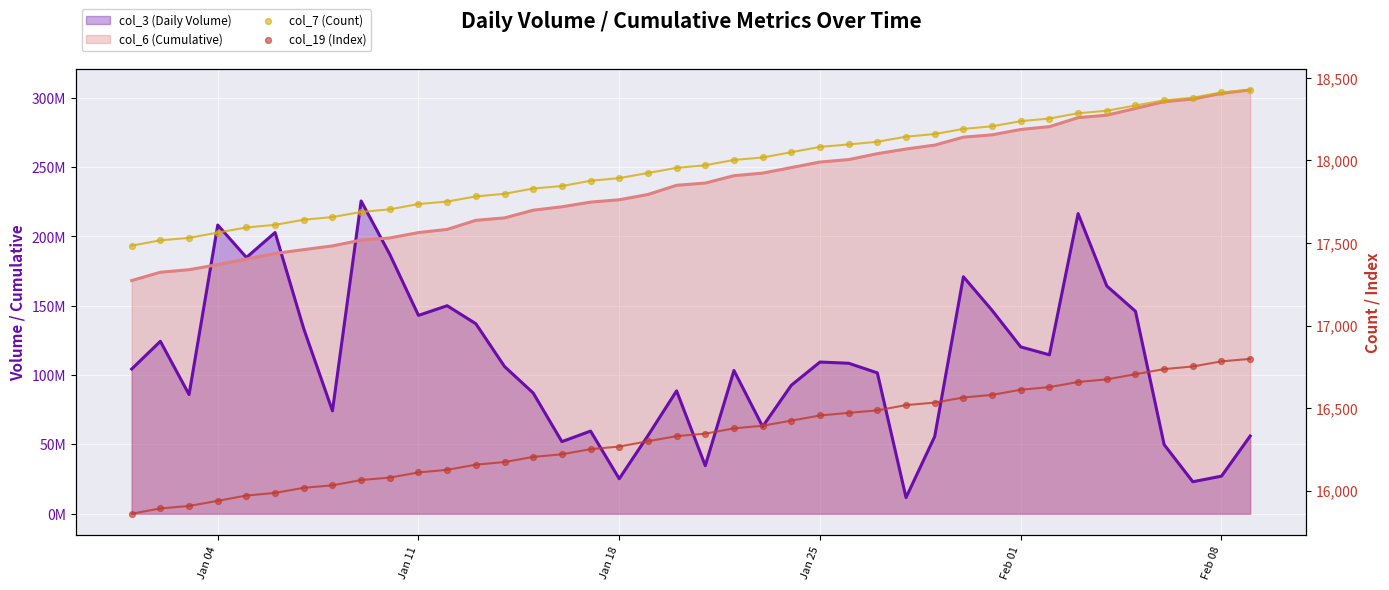

What is the total value across all series at 36?

347134720